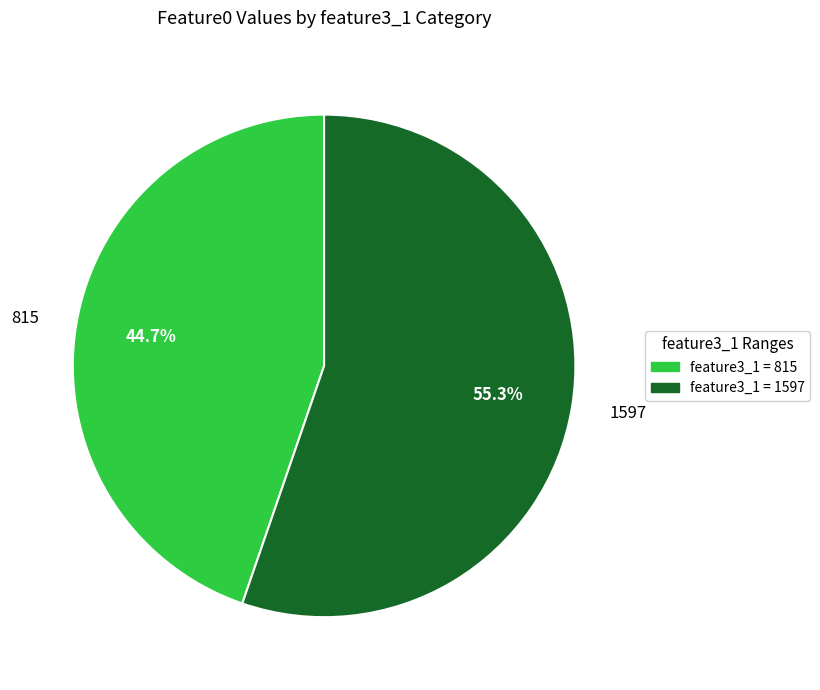

To the nearest percent, what portion does 1597 represent?

55%